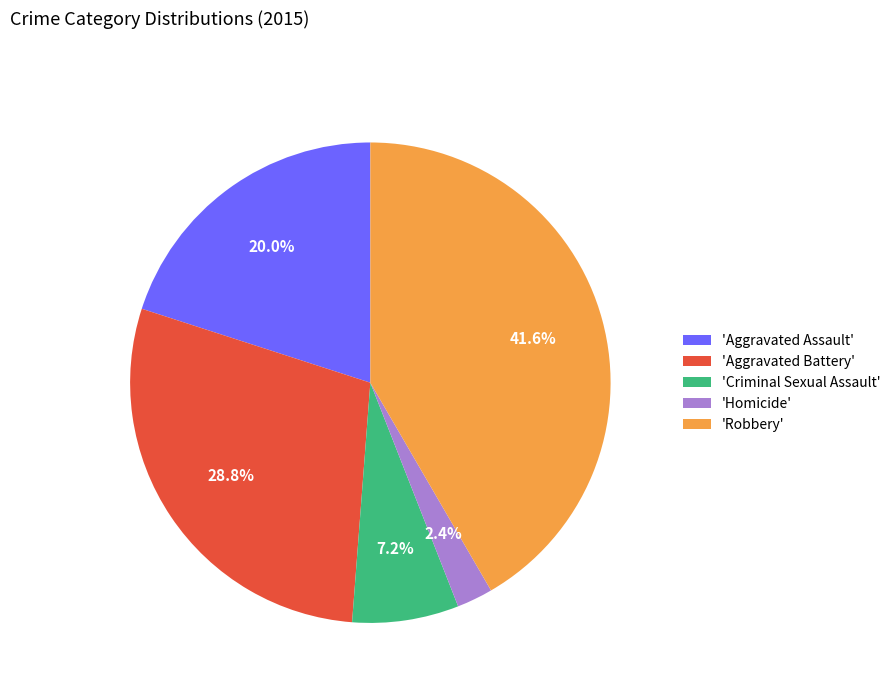

Count the number of slices in the pie.

5